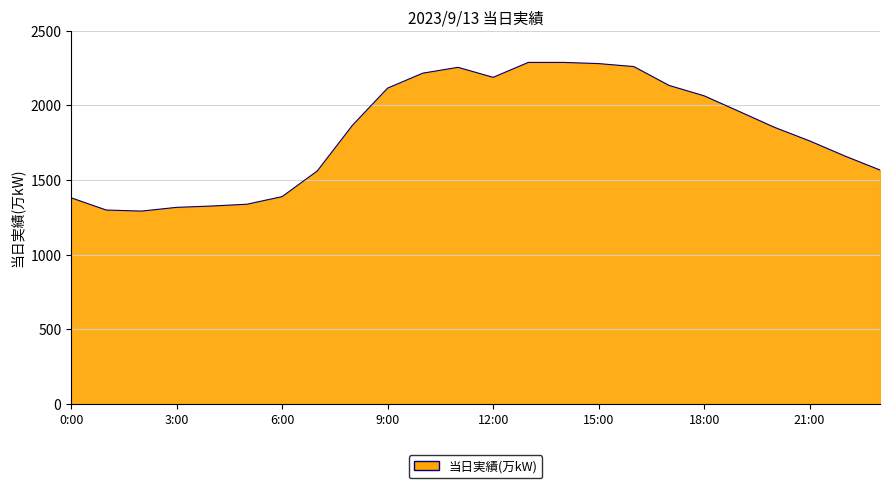

What is the minimum value shown in the chart?

1292